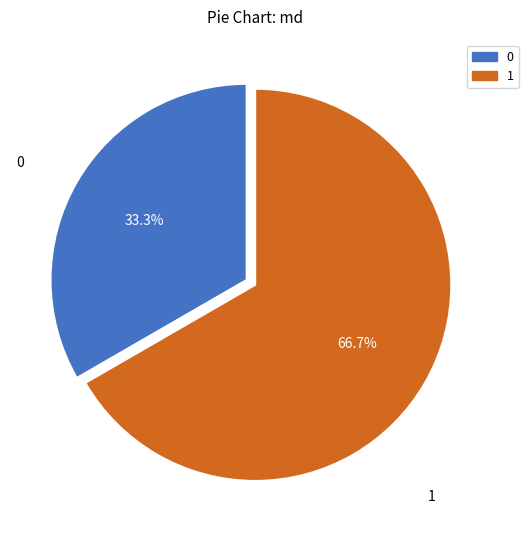

Is the sum of 0 and 1 greater than half?

Yes